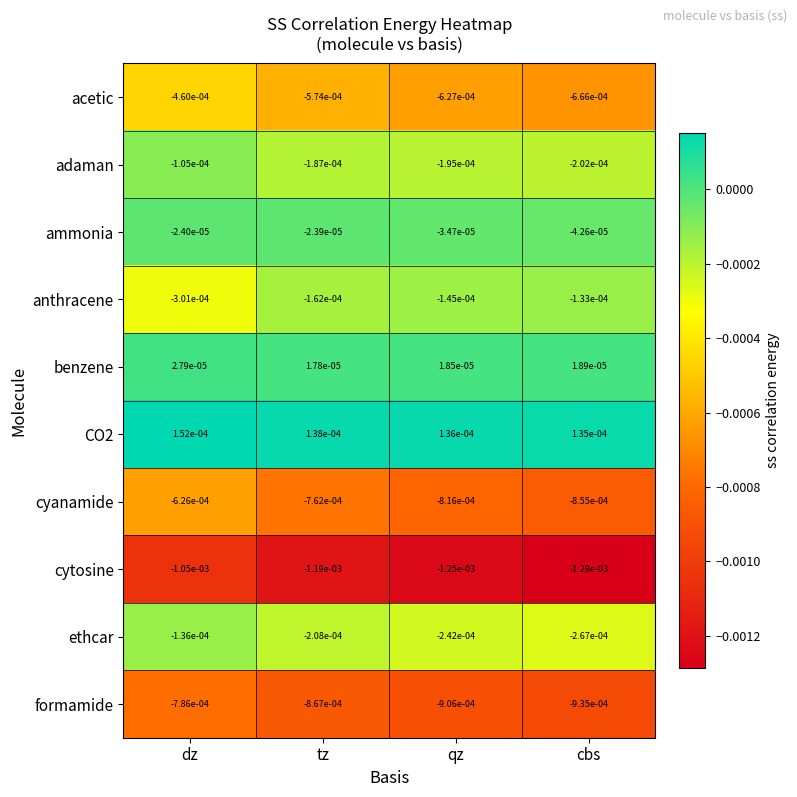

At which category is the sum across all series the highest?

dz